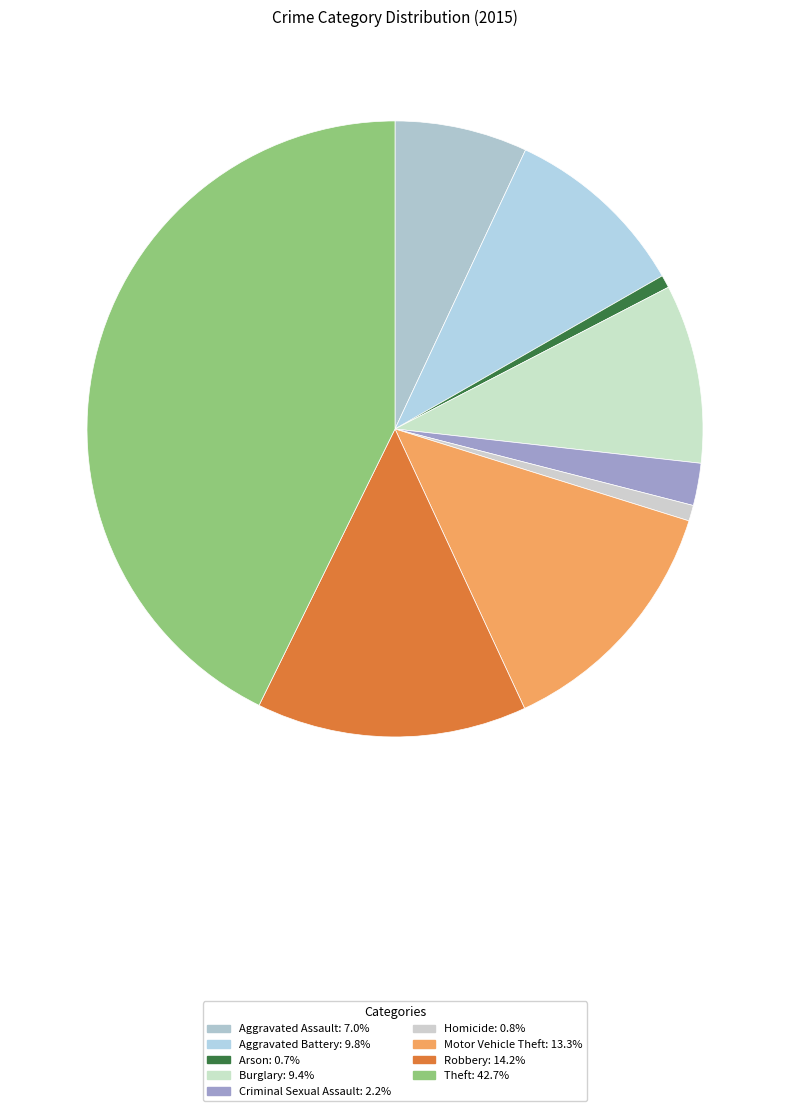

Is Homicide the majority of the pie?

No